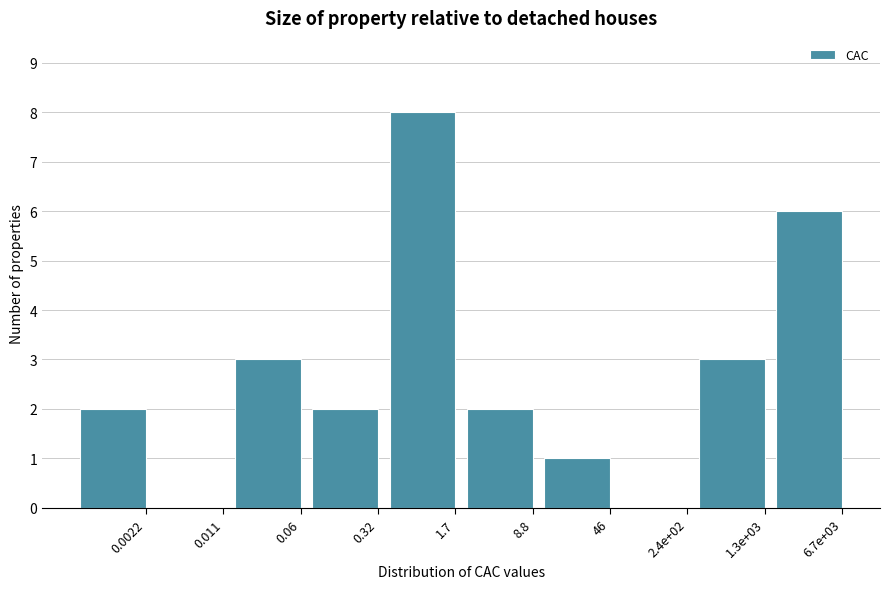

Reading left to right, extract all data points from this chart.

0.0022=2	0.011=0	0.06=3	0.32=2	1.7=8	8.8=2	46=1	2.4e+02=0	1.3e+03=3	6.7e+03=6